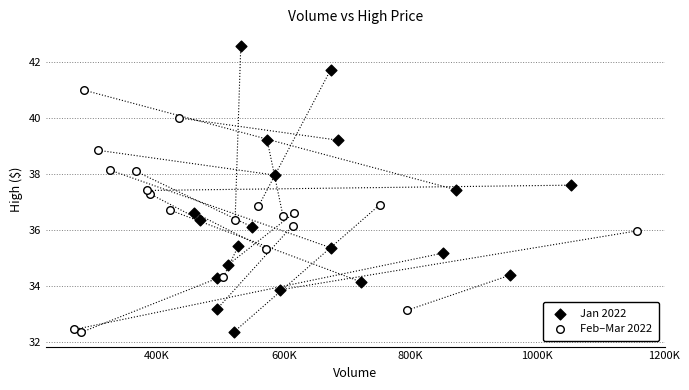

Which series reaches the maximum Y coordinate?

Jan 2022